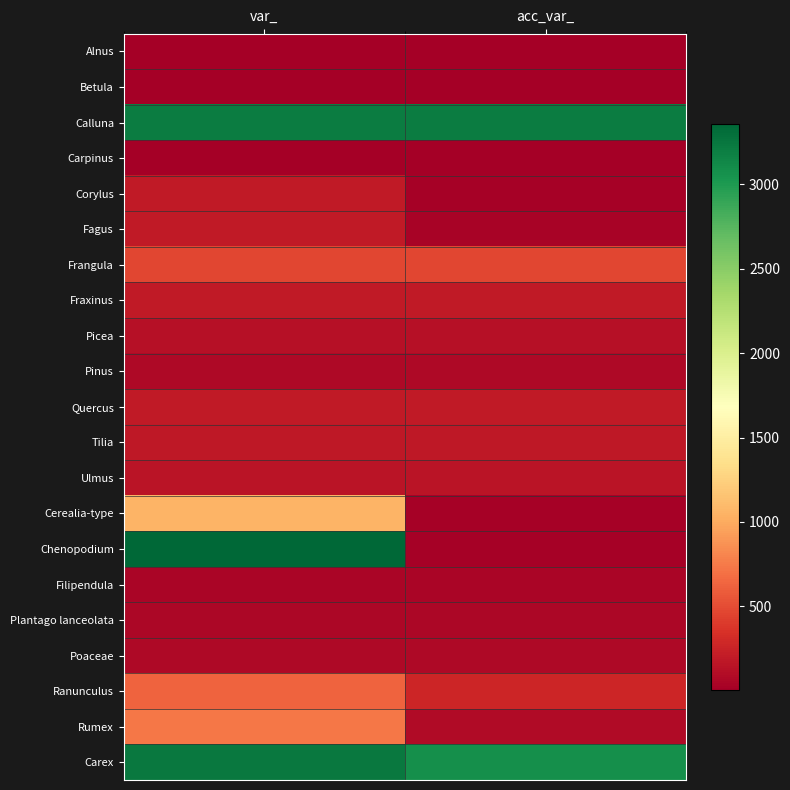

Rank the series by their maximum value, from lowest to highest.

Alnus, Betula, Carpinus, Filipendula, Plantago lanceolata, Pinus, Poaceae, Picea, Ulmus, Tilia, Quercus, Fraxinus, Fagus, Corylus, Frangula, Ranunculus, Rumex, Cerealia-type, Calluna, Carex, Chenopodium